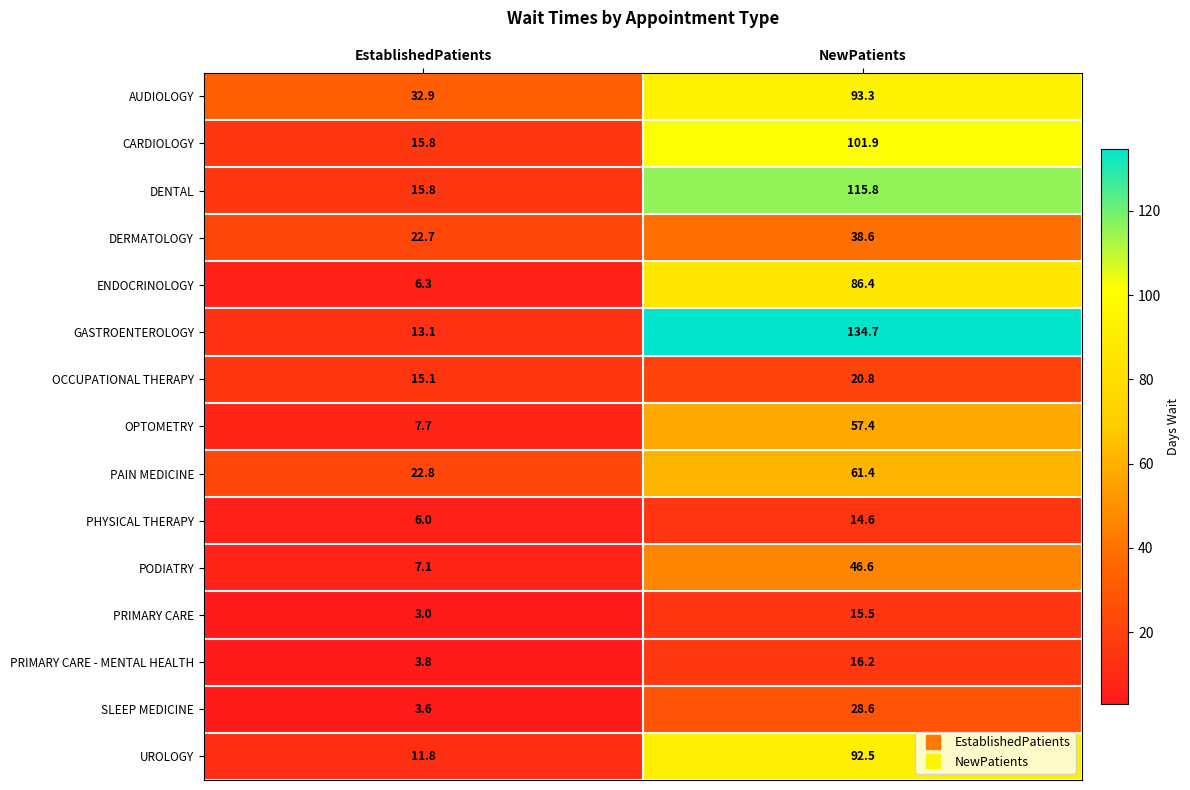

What is the sum of all SLEEP MEDICINE values?

32.2